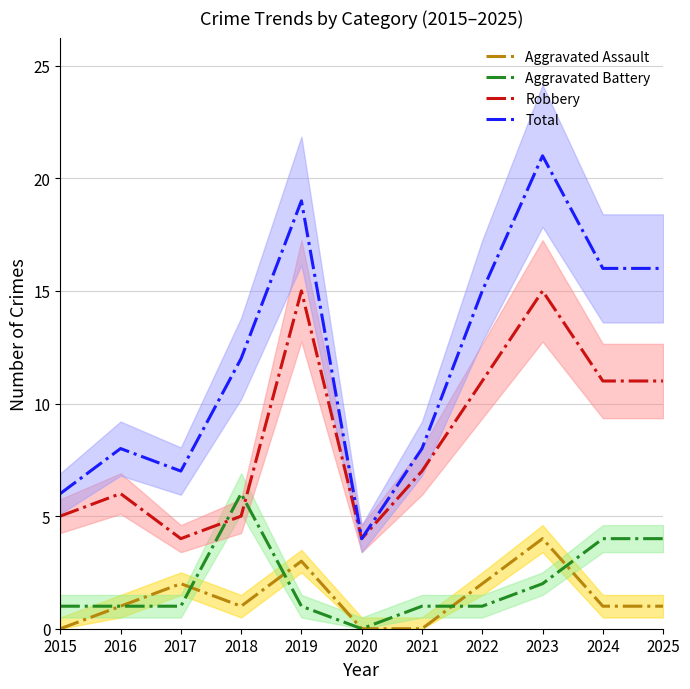

True or false: Total and Aggravated Battery intersect in this chart.

False